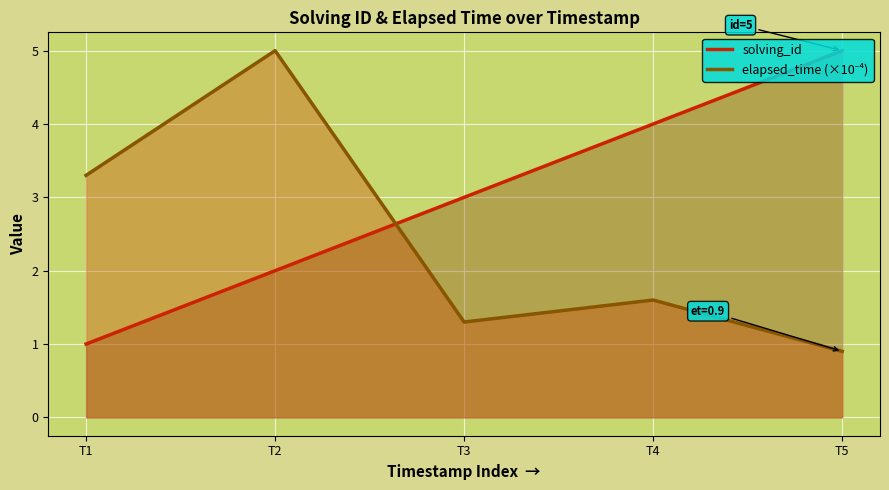

Which series has the widest spread of values?

elapsed_time (×10⁻⁴)